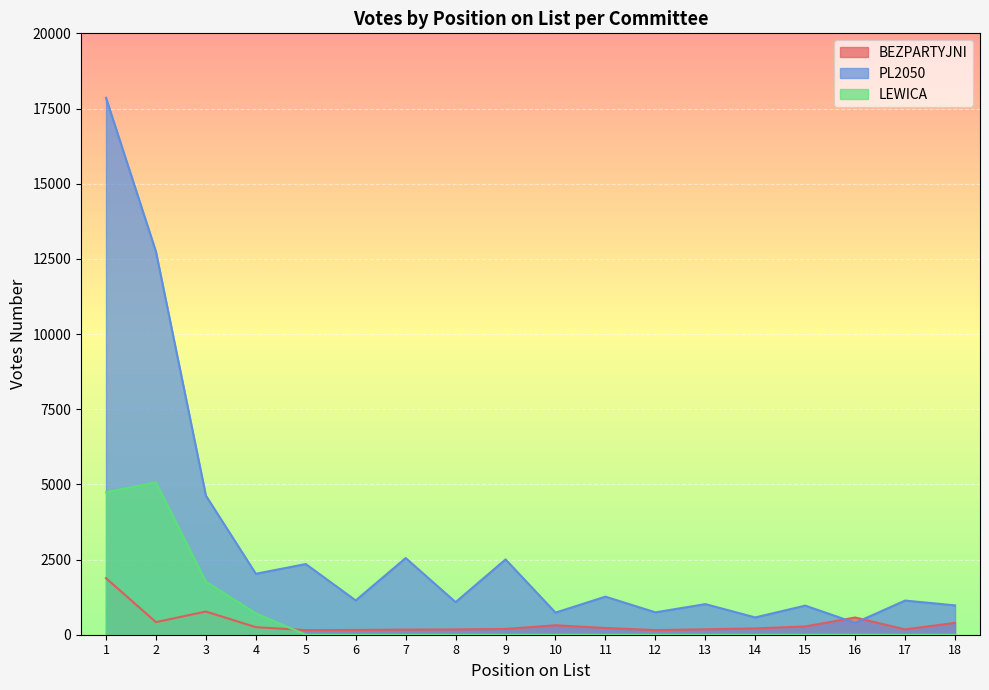

What is the value of the LEWICA point at the 2nd from the left?

5065